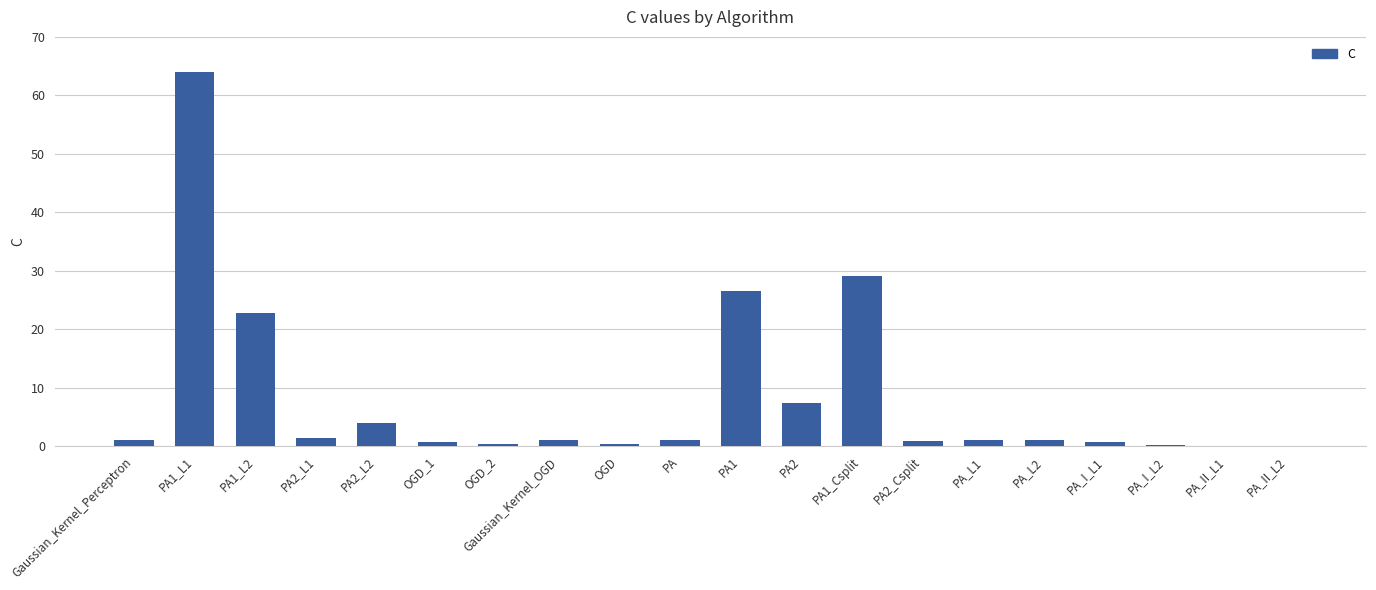

How many categories are shown in the chart?

20